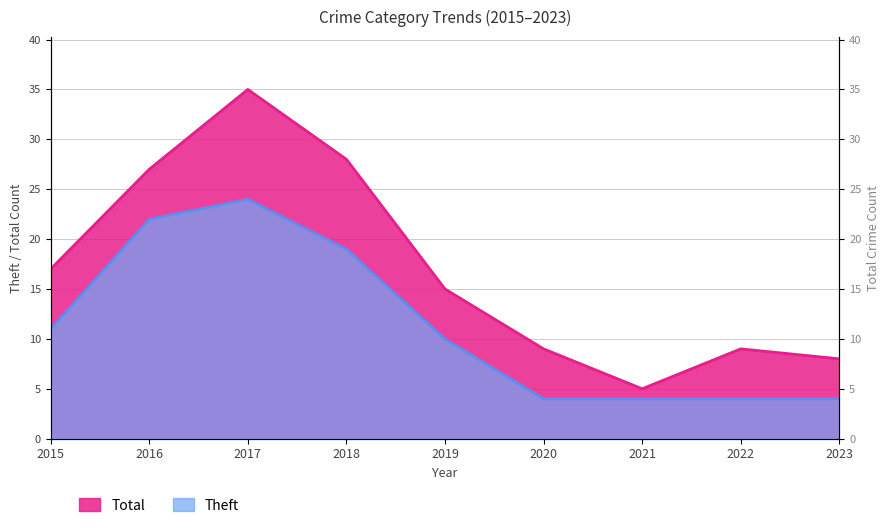

At 2016, list the series in order from largest to smallest.

Total, Theft